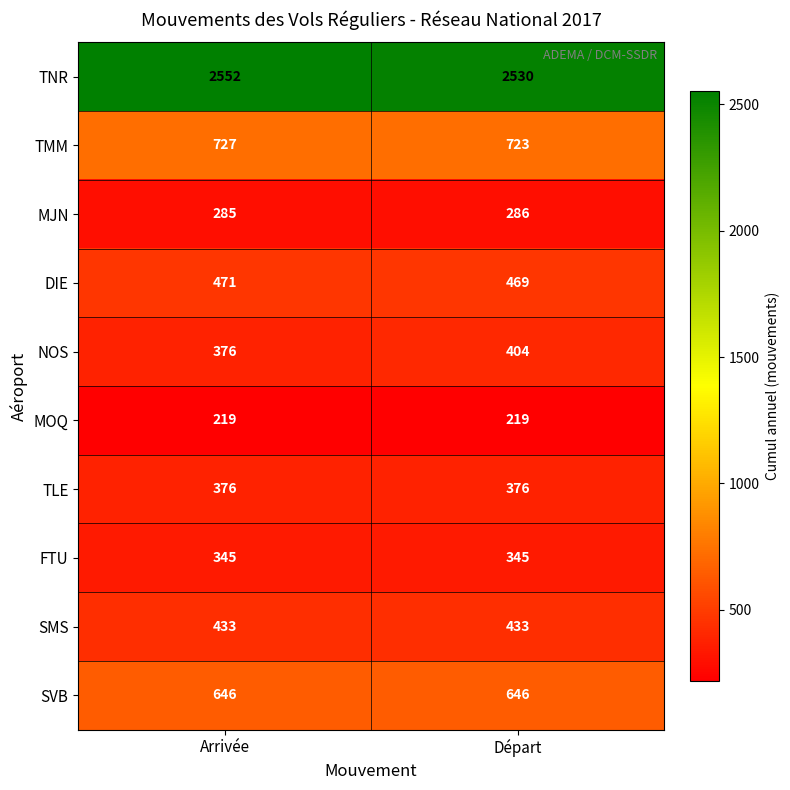

Reading left to right, what are all the values shown in this chart?

TNR: 2552	2530
TMM: 727	723
MJN: 285	286
DIE: 471	469
NOS: 376	404
MOQ: 219	219
TLE: 376	376
FTU: 345	345
SMS: 433	433
SVB: 646	646